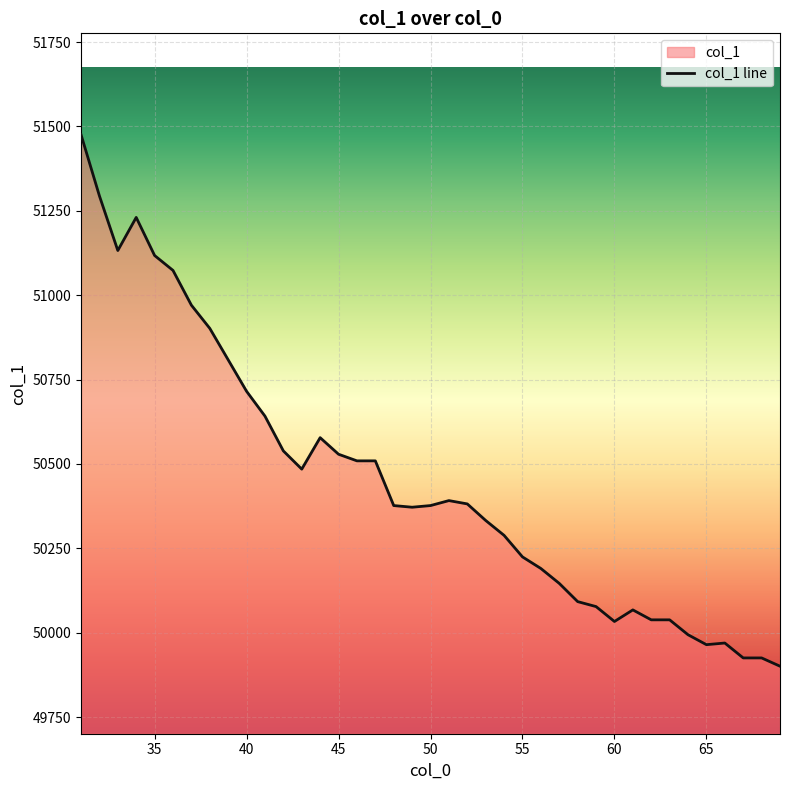

What is the maximum value shown in the chart?

51475.7